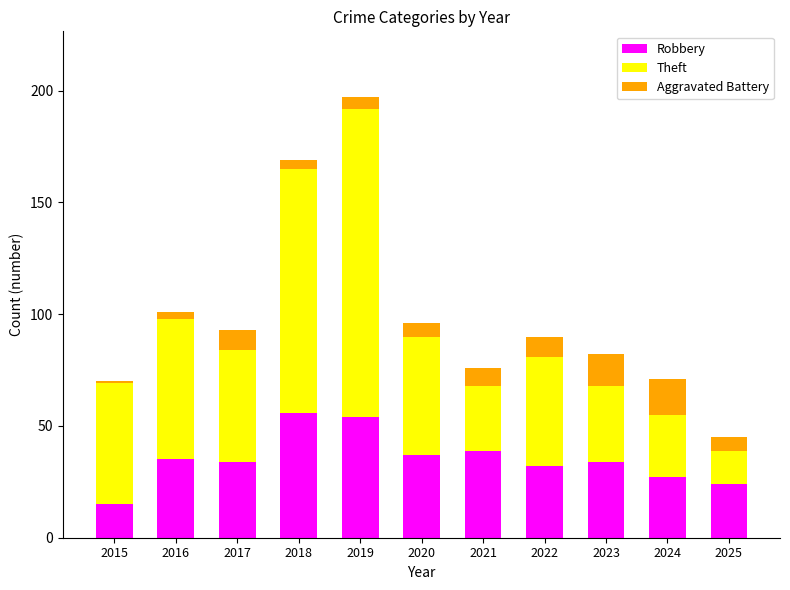

At which category is the sum across all series the highest?

2019